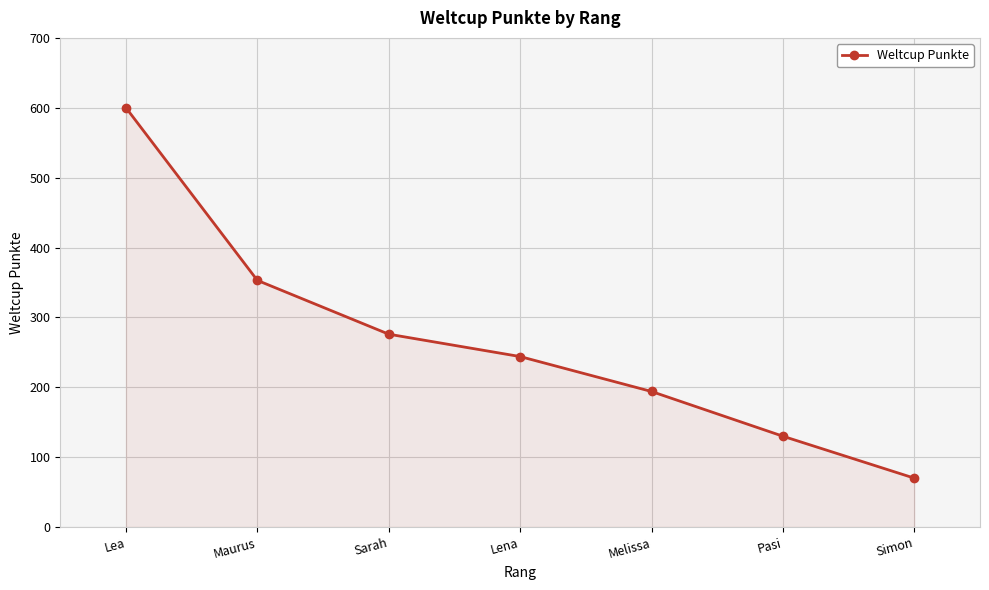

What is the ratio of the value at Melissa to the value at Simon?

2.8